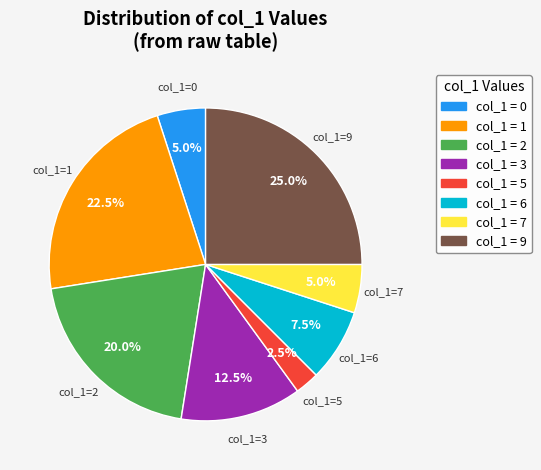

Is there a majority slice in this chart?

No